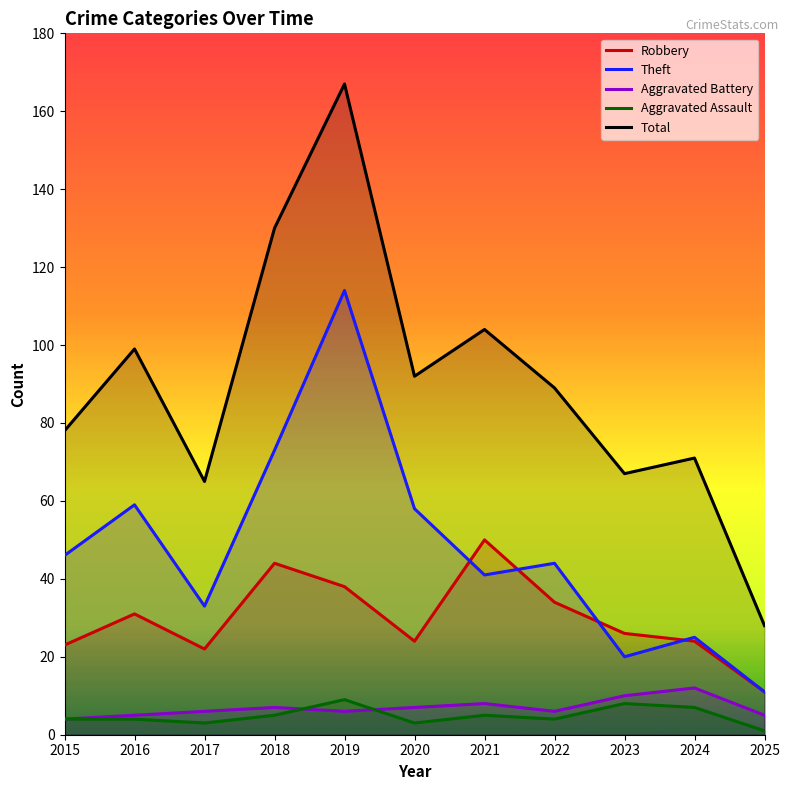

True or false: Theft has a value of 12 at 2017.

False